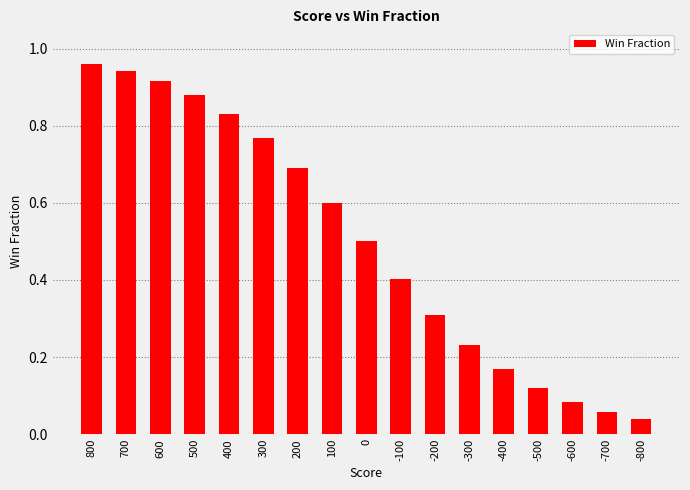

What is the difference between the values at 800 and -300?

0.7